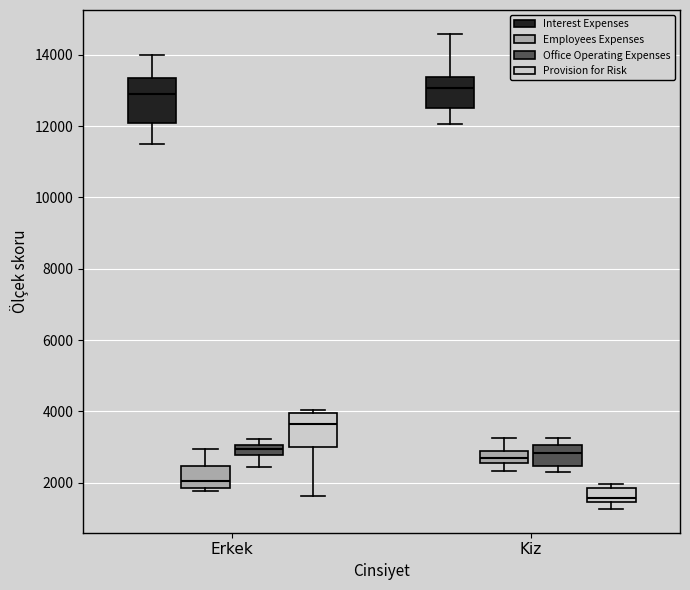

Which box is the tallest, from its lower edge to its upper edge?

Erkek (Interest Expenses)